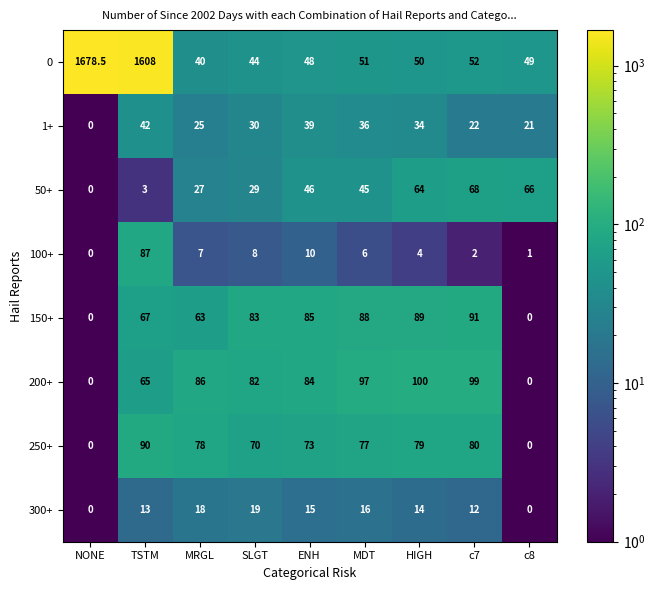

At which category is the sum across all series the highest?

TSTM